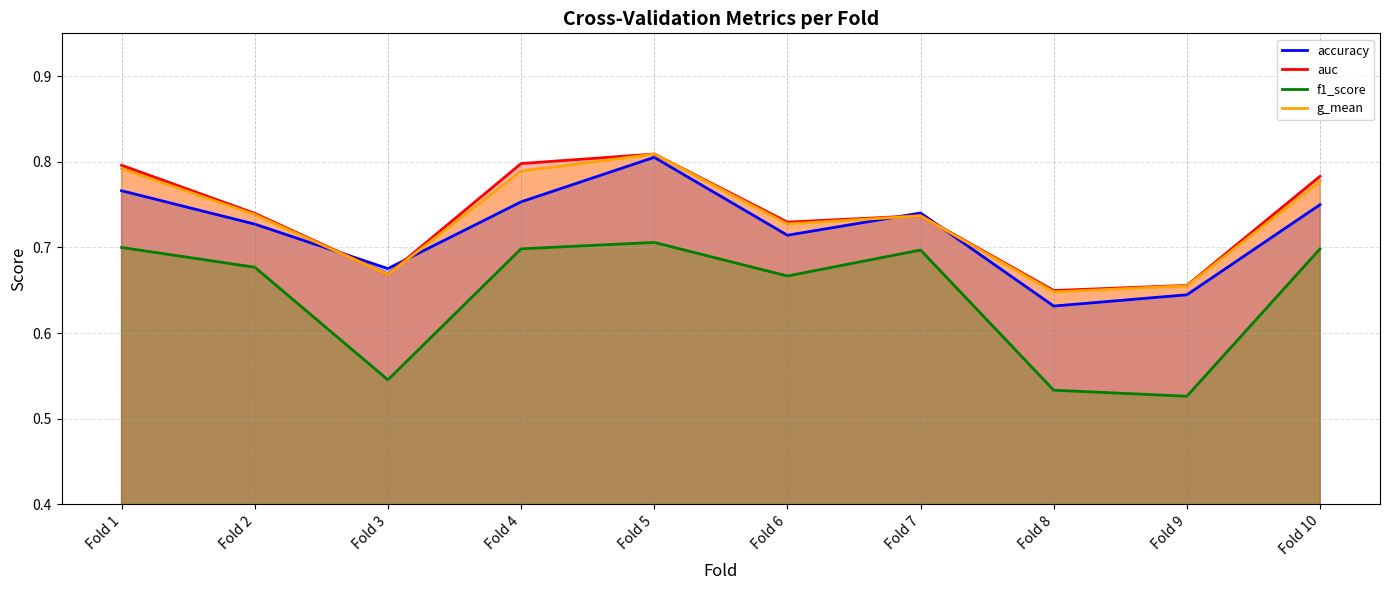

True or false: auc and g_mean intersect in this chart.

False